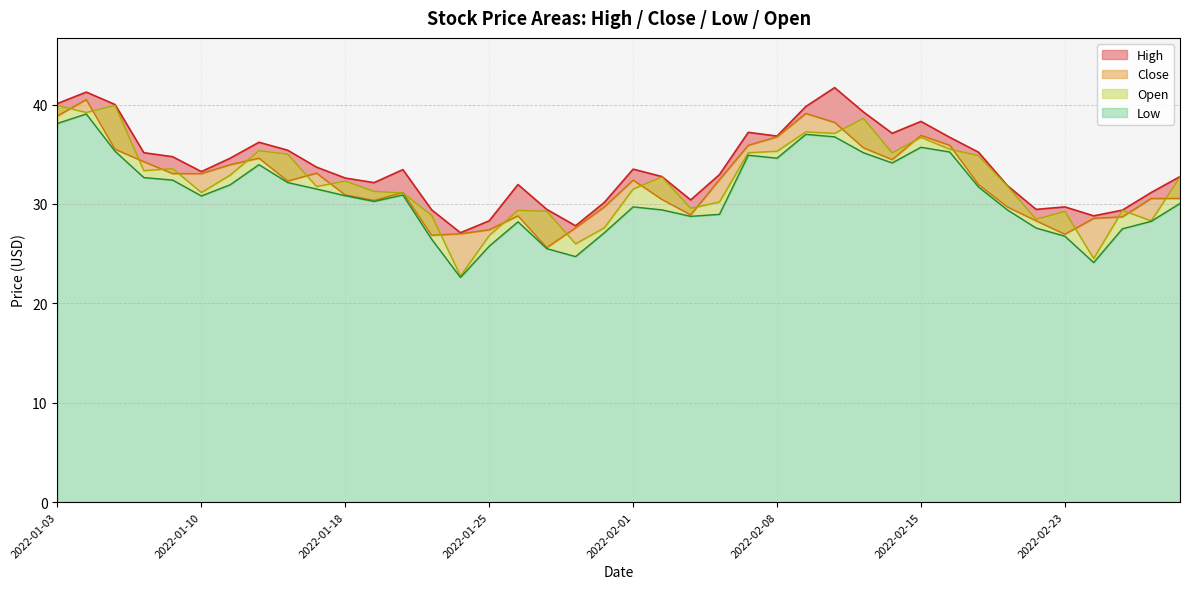

Which series has the largest range (max minus min)?

Open